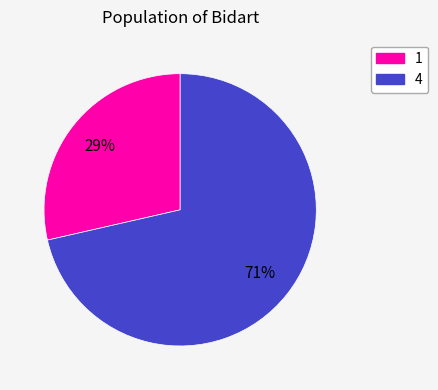

Between 1 and 4, which is larger?

4